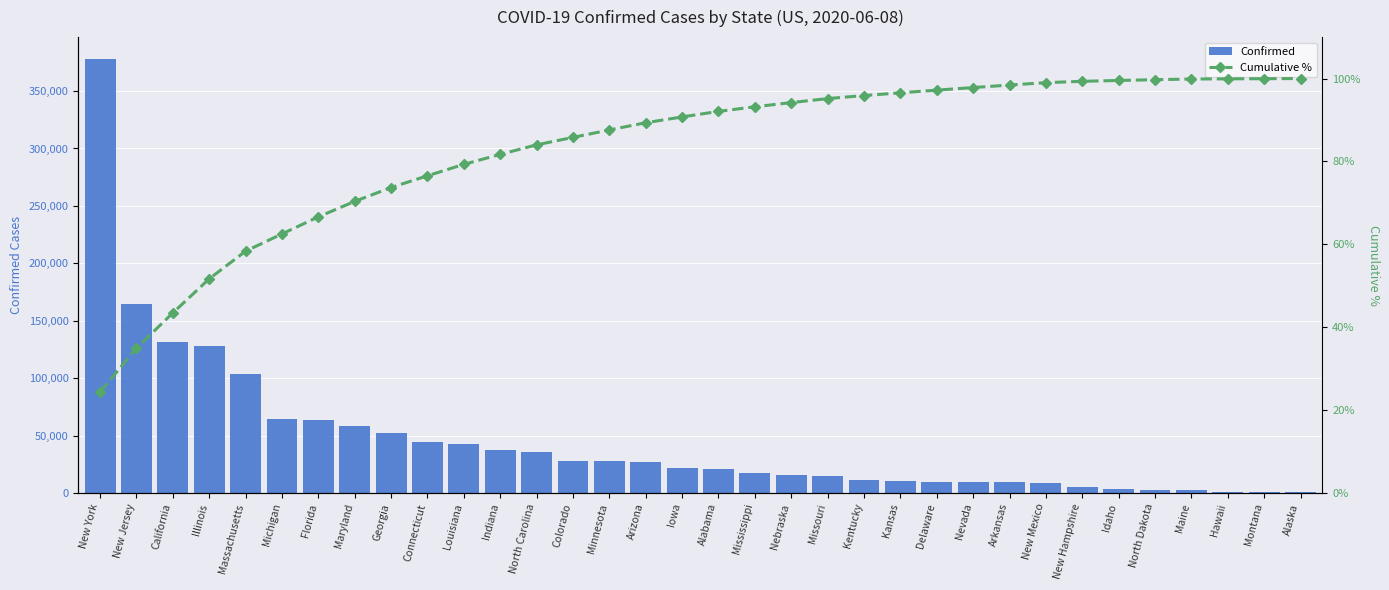

How many data points in Cumulative % are less than 92?

17